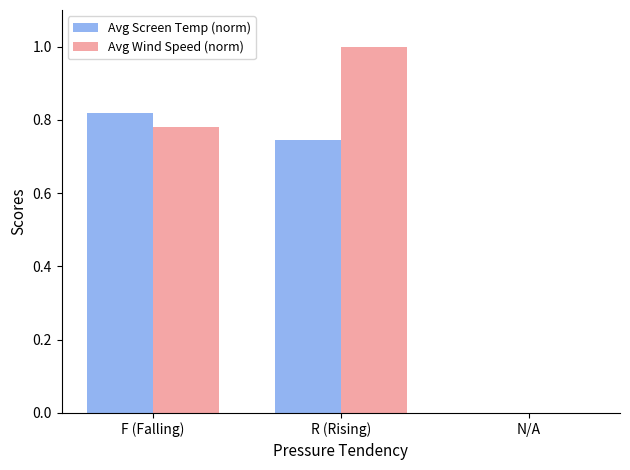

Is it true that Avg Wind Speed (norm) equals 0.4 at F (Falling)?

False